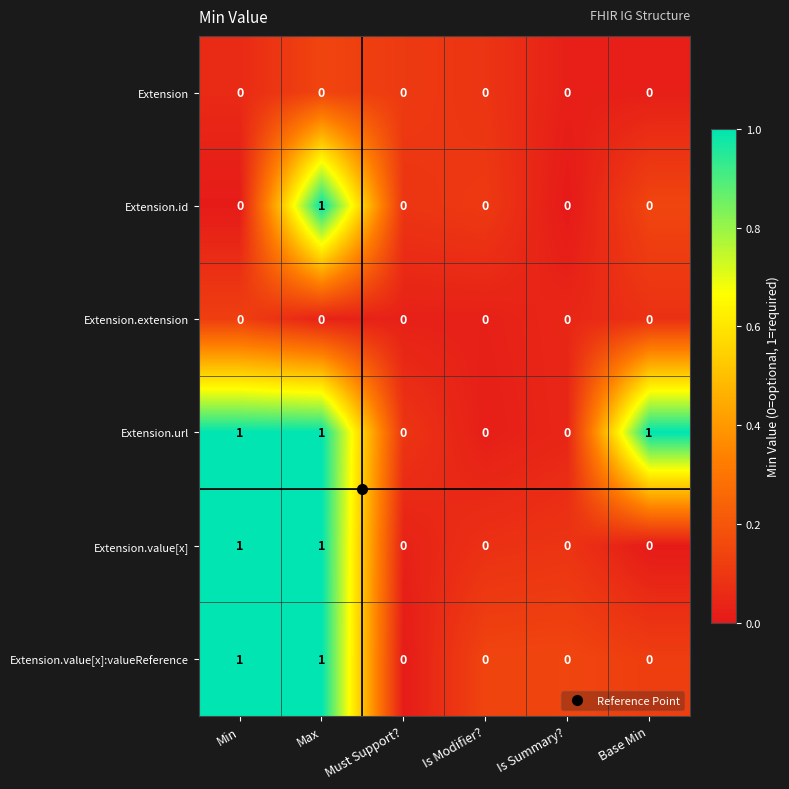

Count the number of categories in the chart.

6